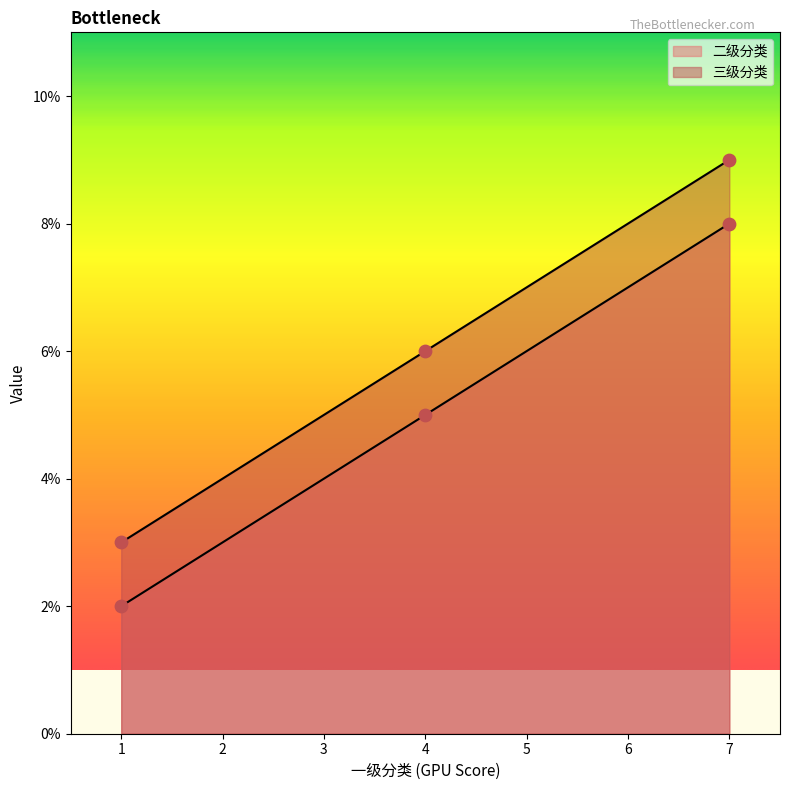

What are all the series names shown in the legend?

二级分类, 三级分类